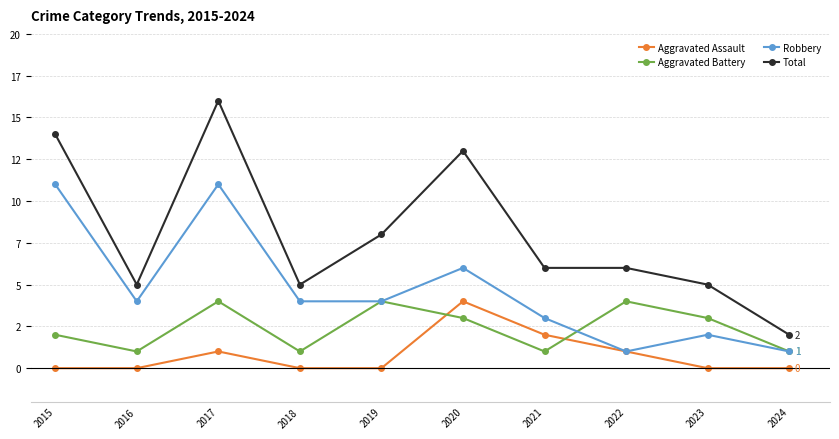

At which label is Aggravated Battery closest to 2?

2015